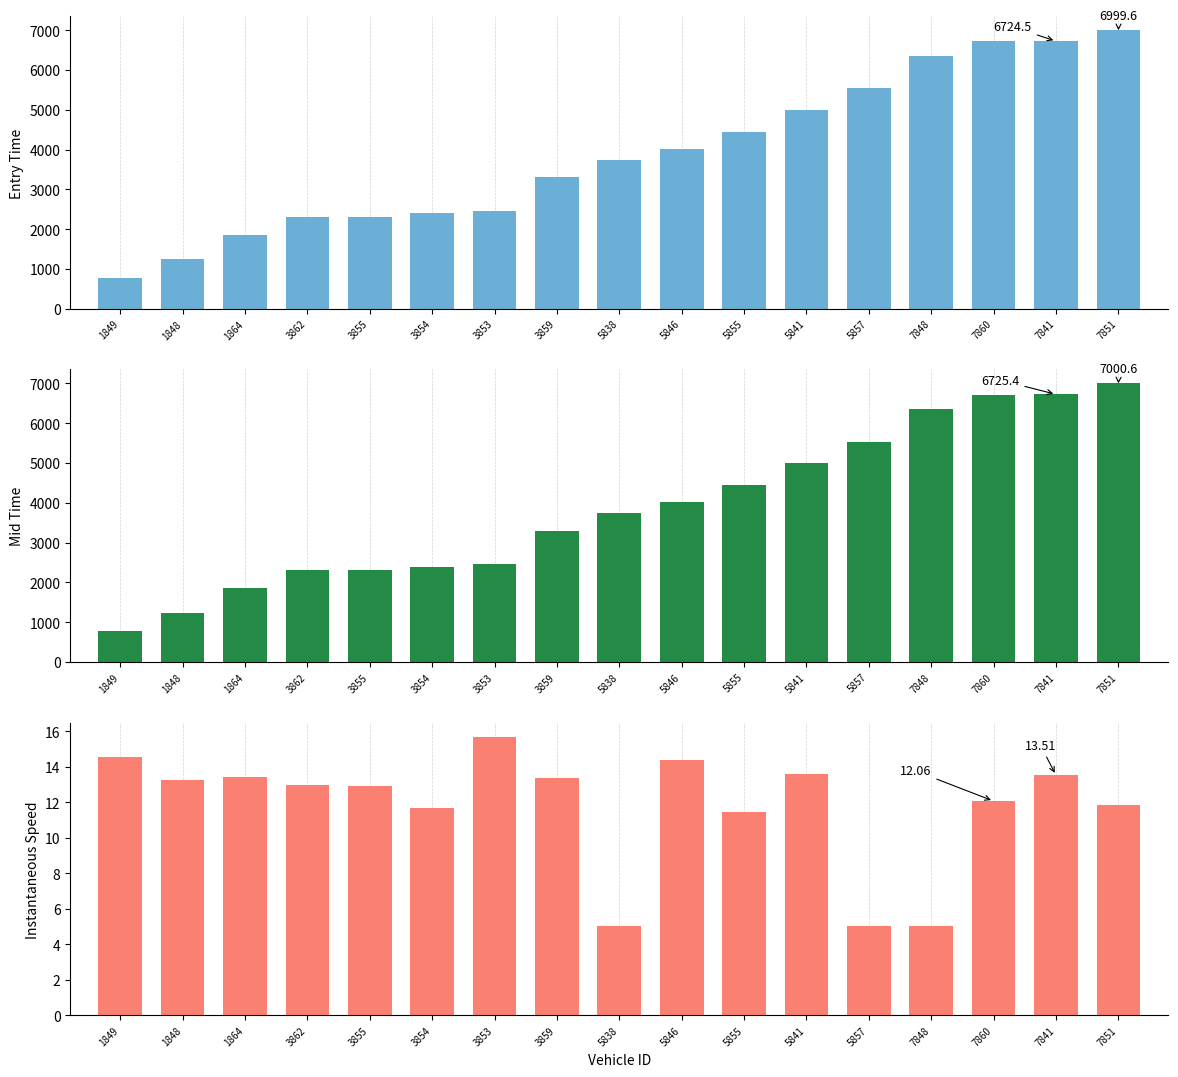

Rank the series at 5857 from highest to lowest value.

mid, entry, instspeed